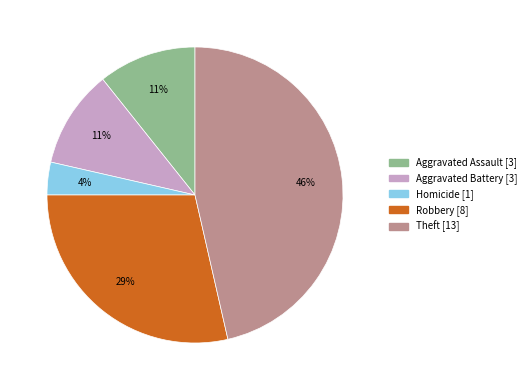

Is there any slice that represents more than half of the pie?

No